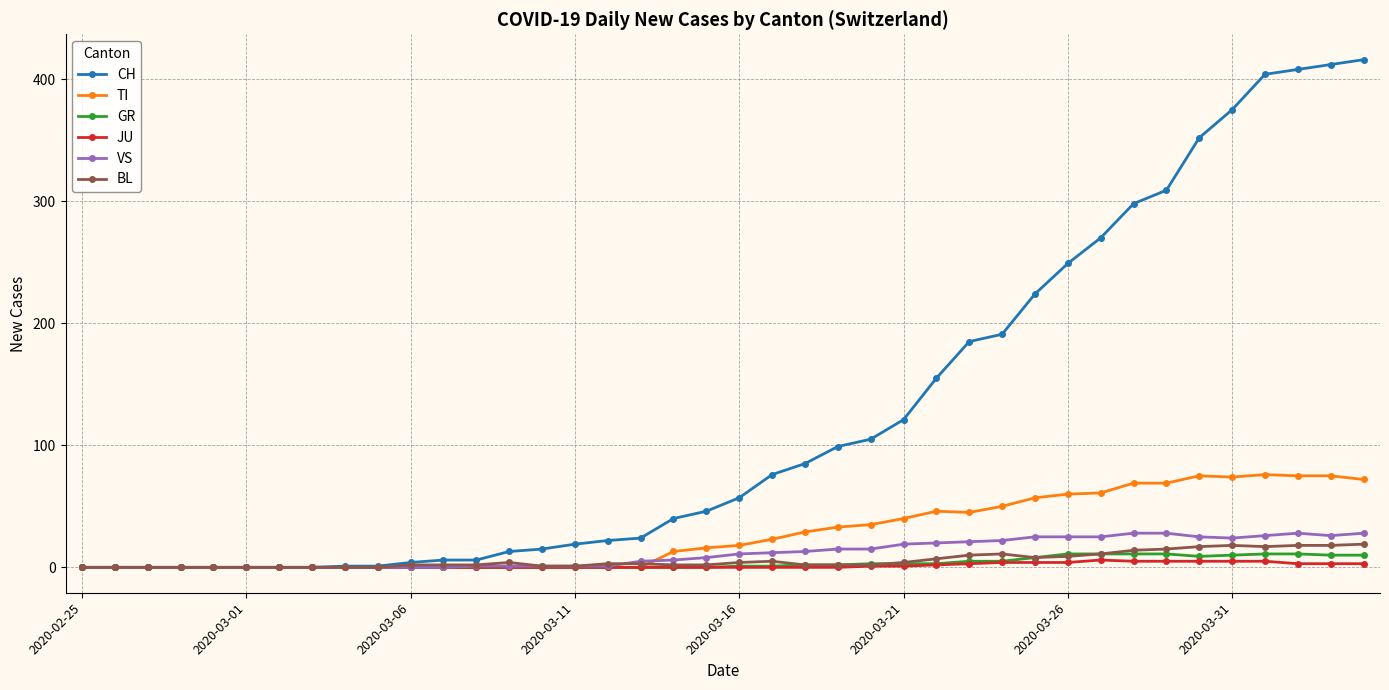

What is the maximum value for TI?

76